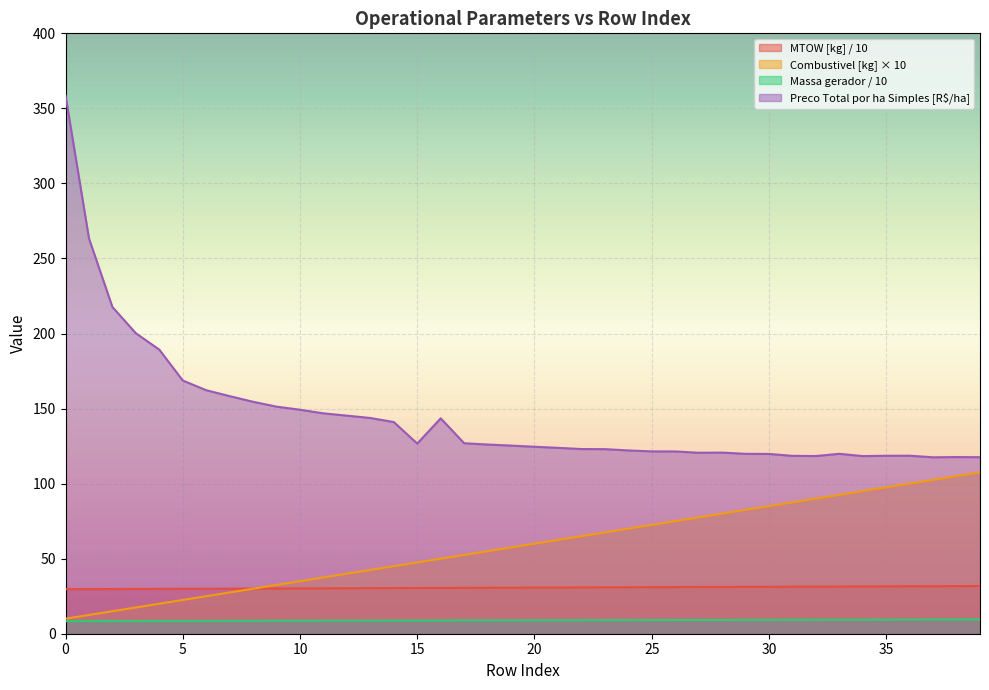

Which series has the largest range (max minus min)?

Preco Total por ha Simples [R$/ha]